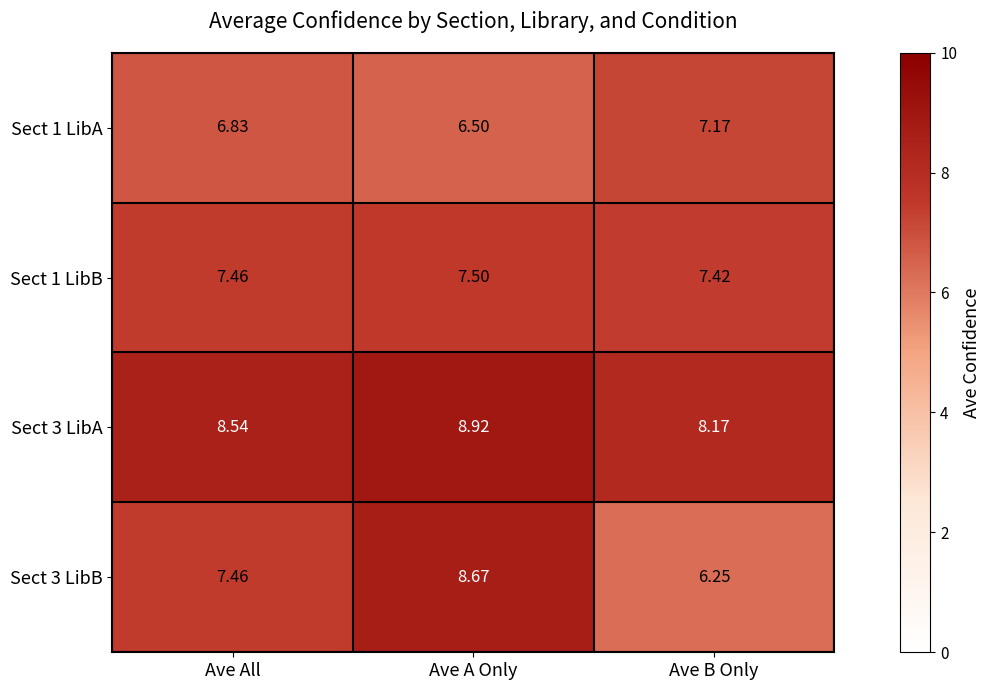

Is the value of Sect 1 LibB at Ave A Only greater than the value of Sect 3 LibB at Ave All?

Yes